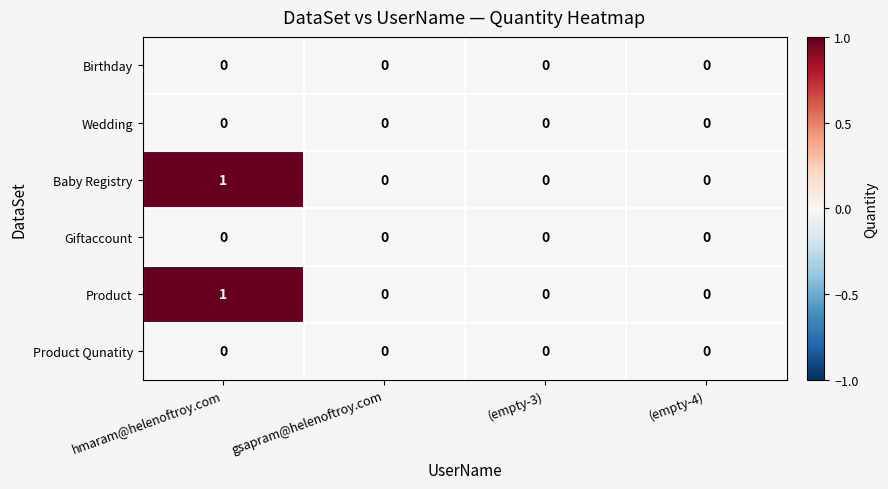

How many values in the Baby Registry series exceed 0?

1